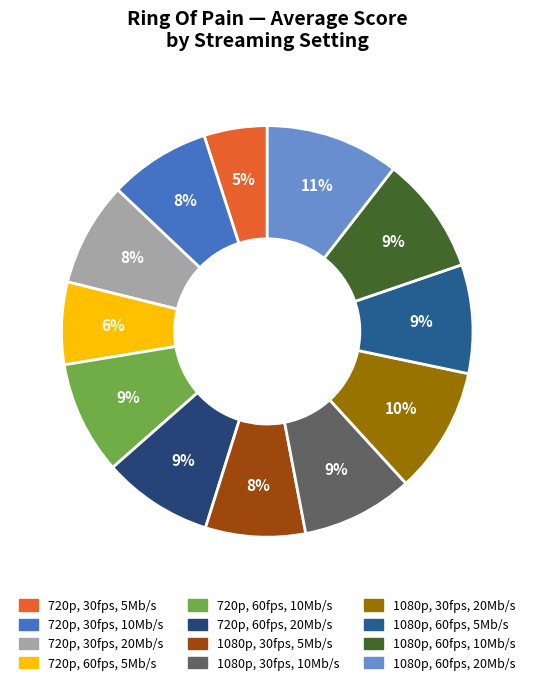

Rank the categories by value from lowest to highest.

720p, 30fps, 5Mb/s, 720p, 60fps, 5Mb/s, 1080p, 30fps, 5Mb/s, 720p, 30fps, 10Mb/s, 720p, 30fps, 20Mb/s, 1080p, 60fps, 5Mb/s, 720p, 60fps, 20Mb/s, 1080p, 30fps, 10Mb/s, 720p, 60fps, 10Mb/s, 1080p, 60fps, 10Mb/s, 1080p, 30fps, 20Mb/s, 1080p, 60fps, 20Mb/s